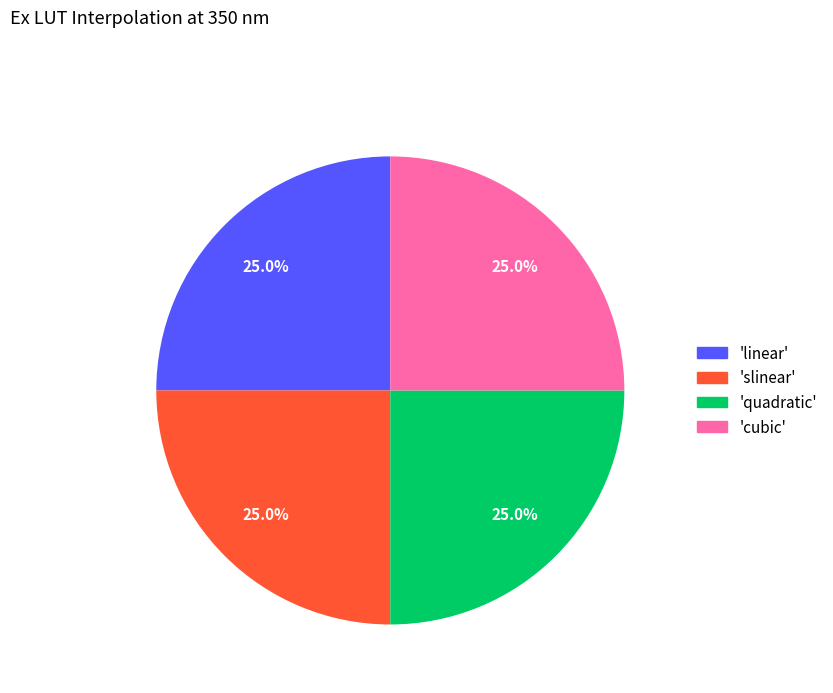

Is there any slice that represents more than half of the pie?

No